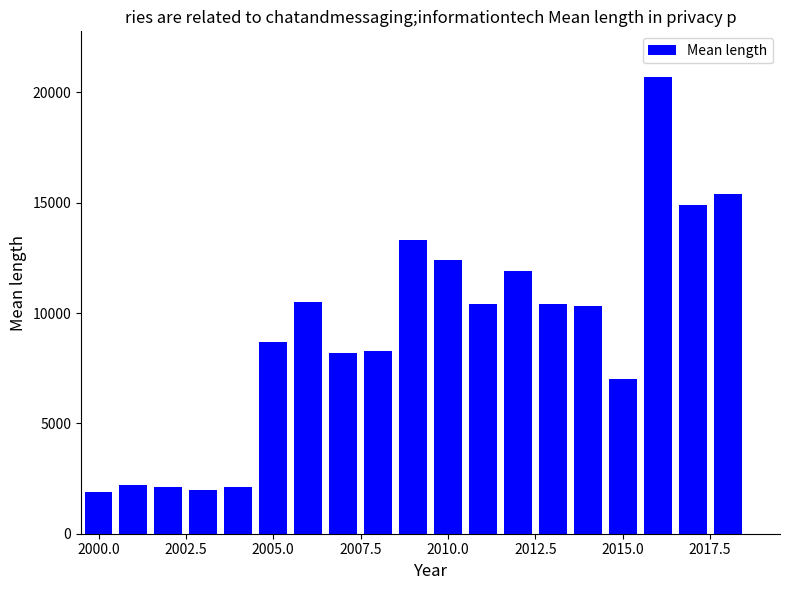

What is the difference between the second highest and minimum values?

13500